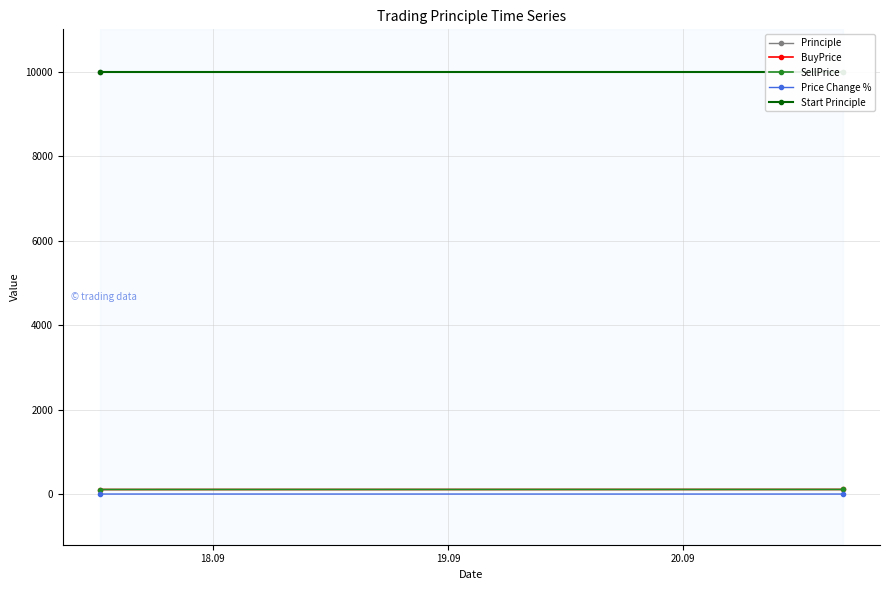

Which series has the largest range (max minus min)?

Principle